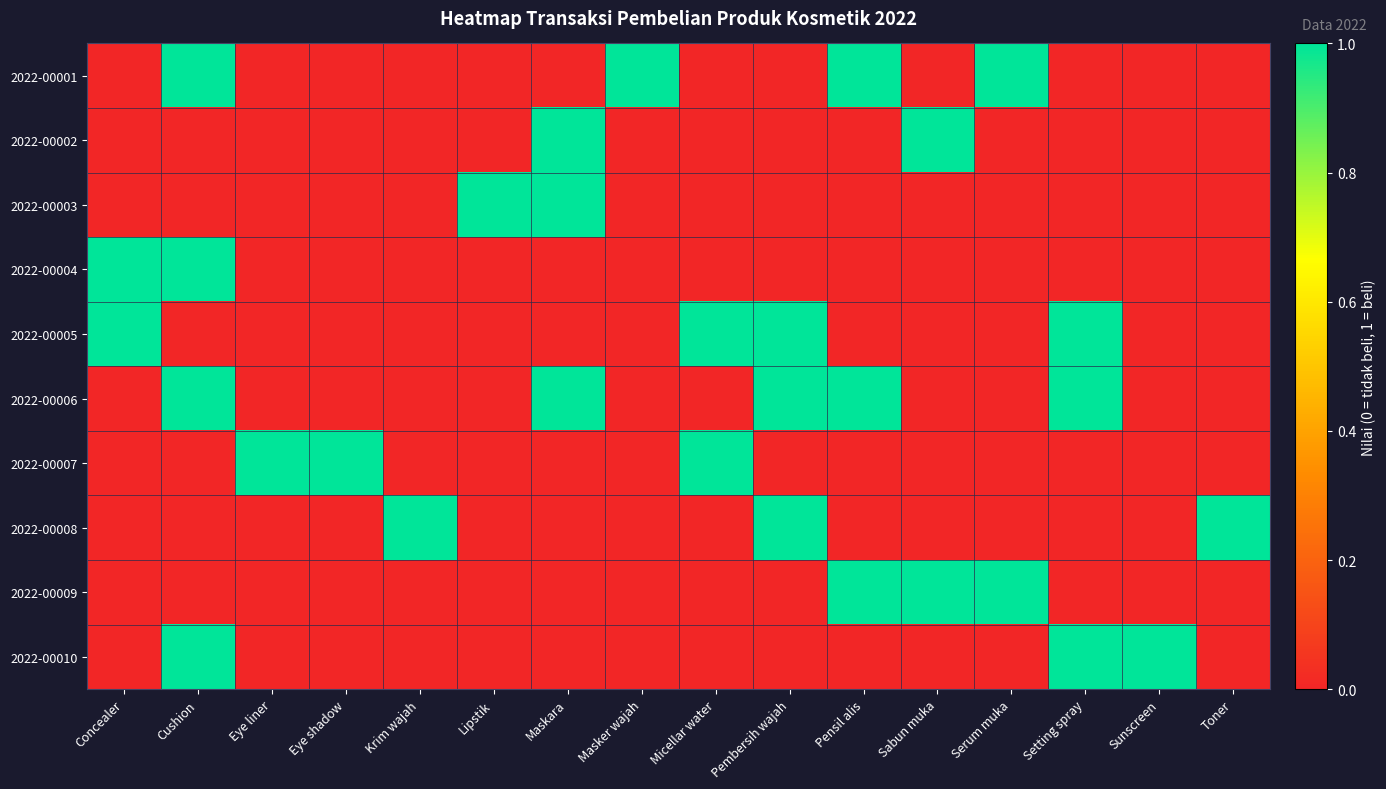

At which category is the sum across all series the highest?

Cushion